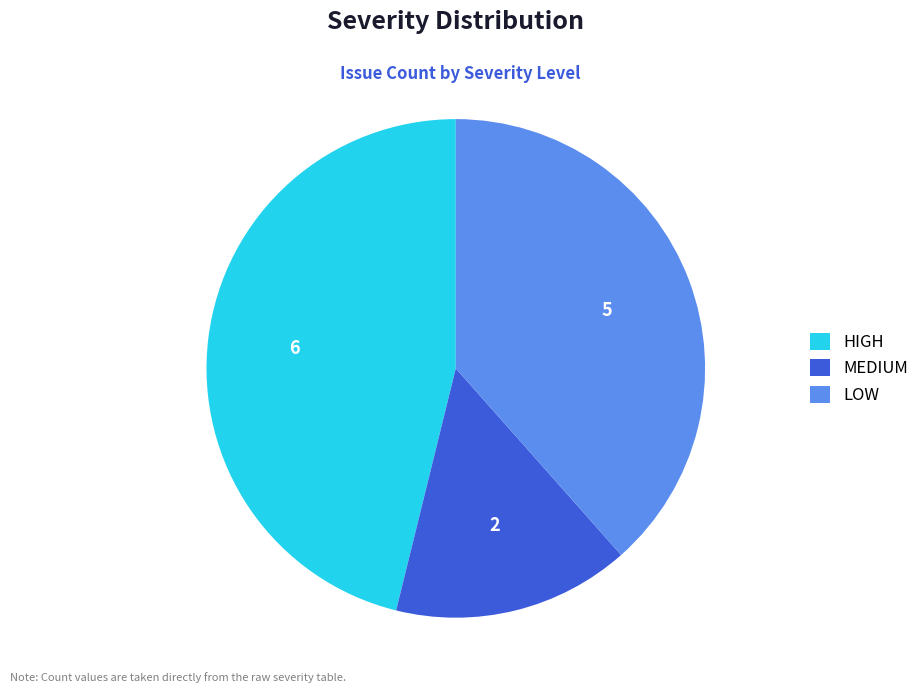

Approximately how many times larger is the value at HIGH compared to MEDIUM?

3.0